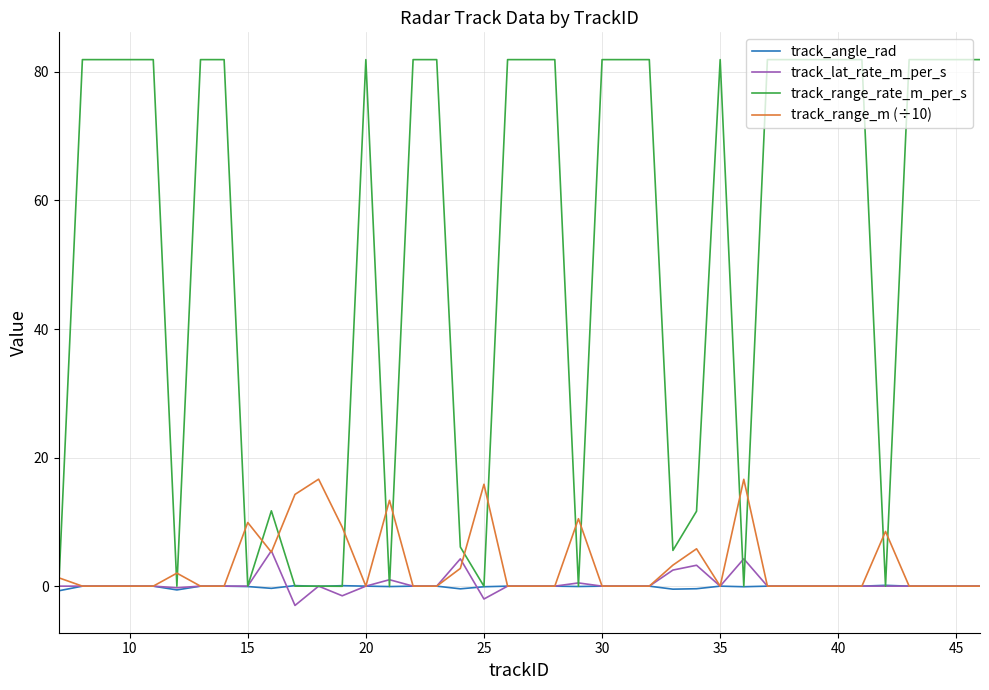

What is the maximum value shown in the chart?

81.9